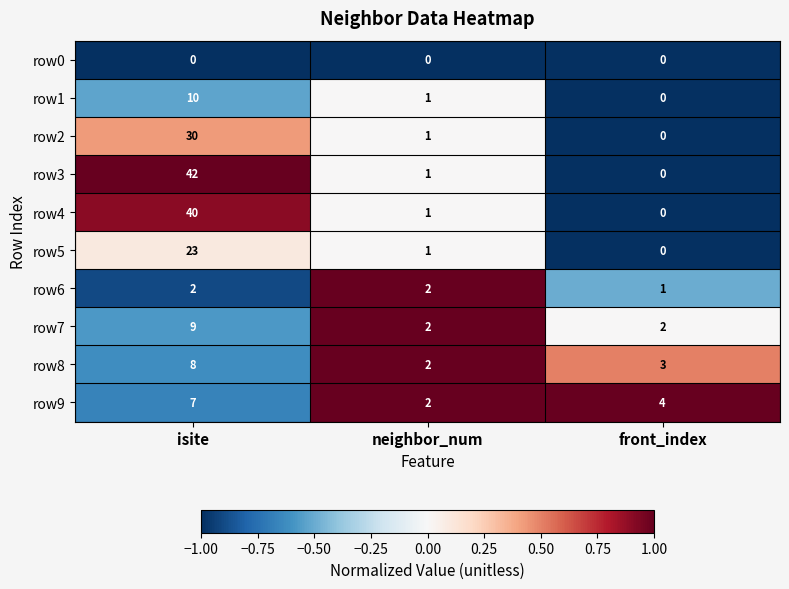

Reading right to left, extract all data points from this chart.

row0: 0	0	0
row1: 0	1	10
row2: 0	1	30
row3: 0	1	42
row4: 0	1	40
row5: 0	1	23
row6: 1	2	2
row7: 2	2	9
row8: 3	2	8
row9: 4	2	7